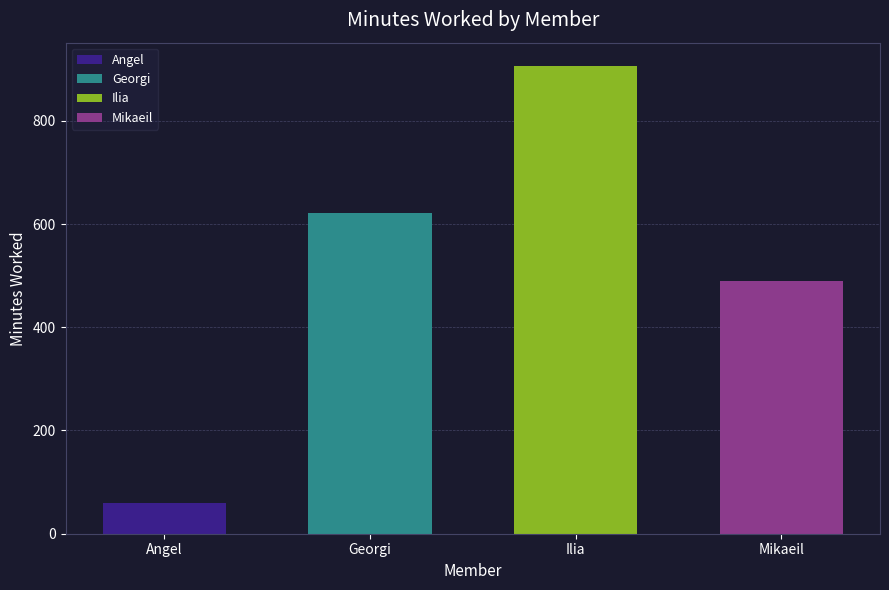

At which category is the sum across all series the highest?

Ilia